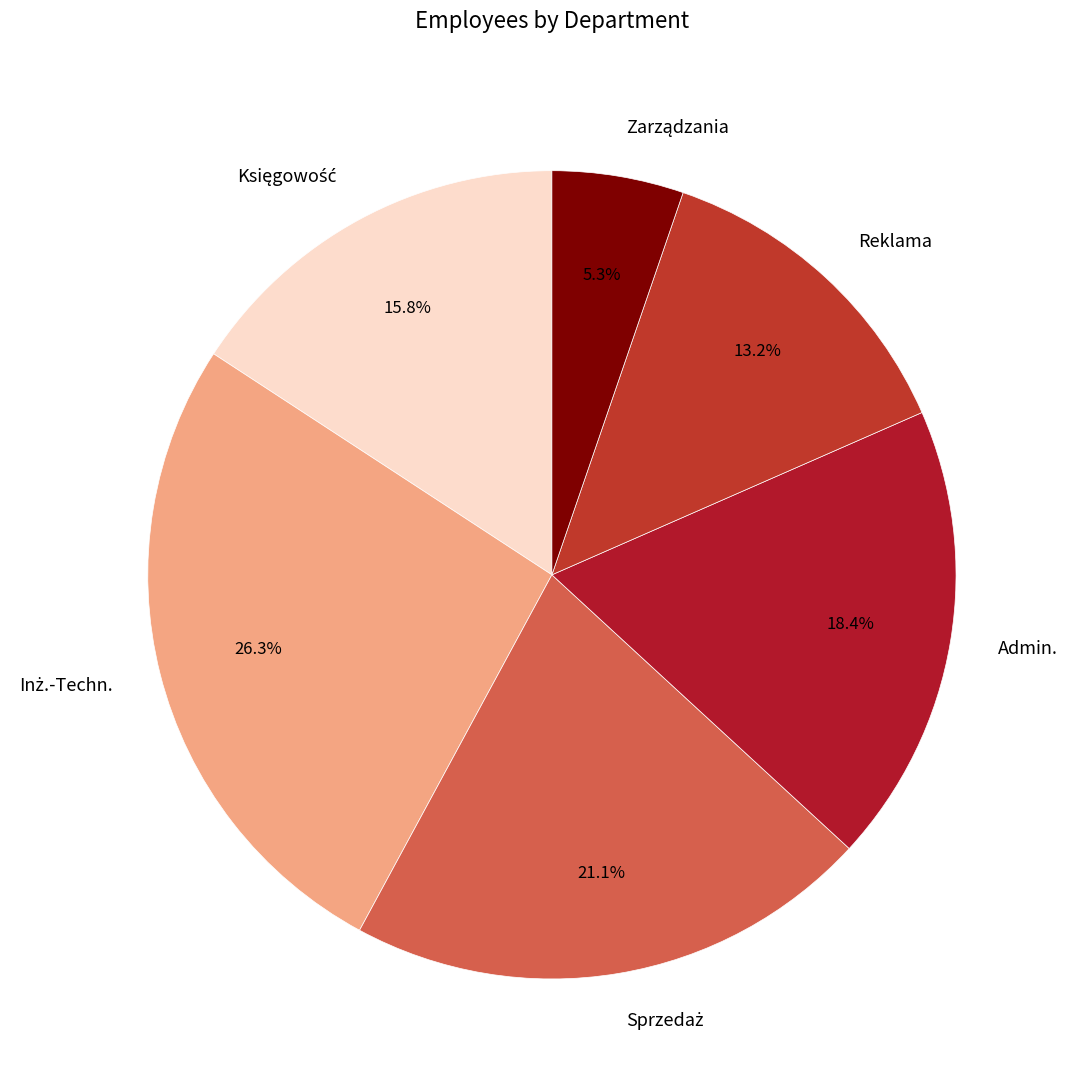

Is there any slice that represents more than half of the pie?

No